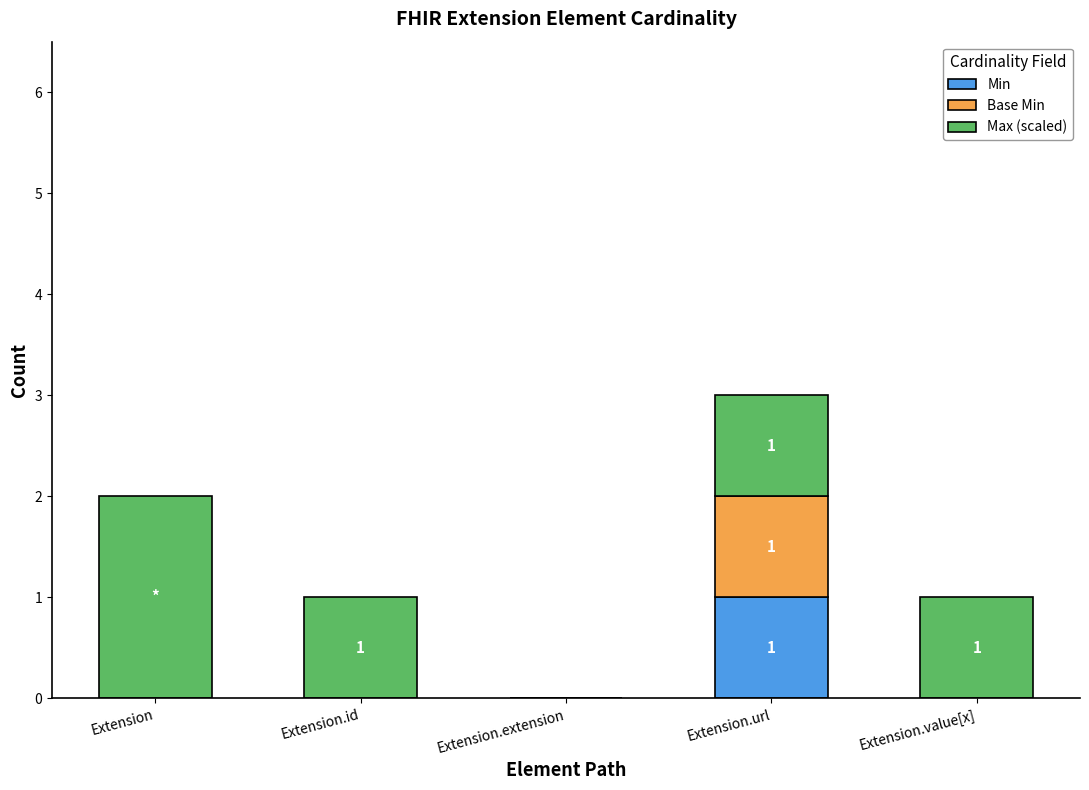

At which category is the sum across all series the highest?

Extension.url